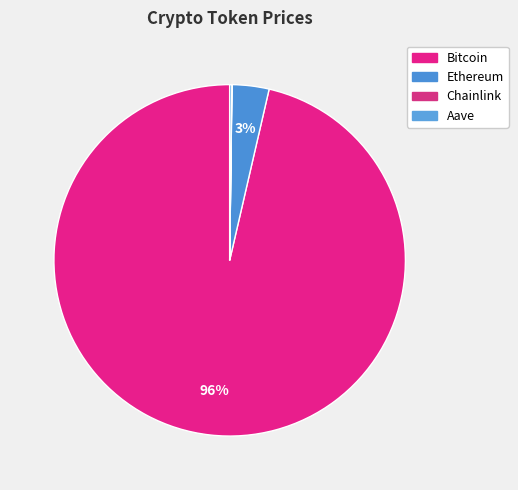

Is it true that Aave is 11% of the pie?

False